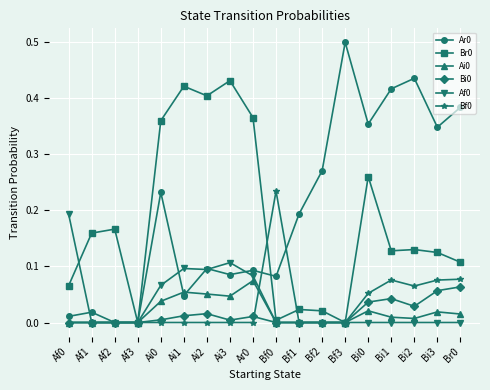

True or false: Br0 has more than 0 points higher than both neighbors.

True